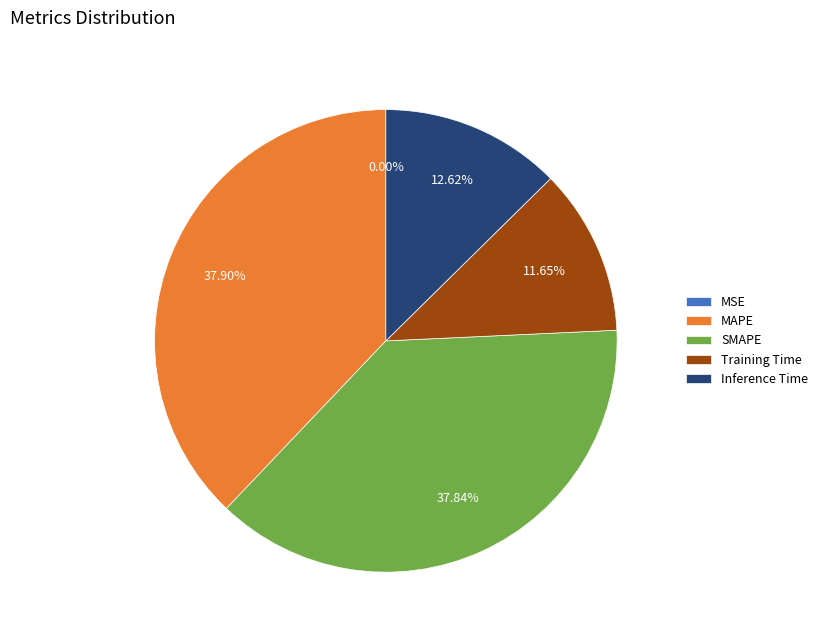

Do MAPE and SMAPE together represent more than half of the pie?

Yes